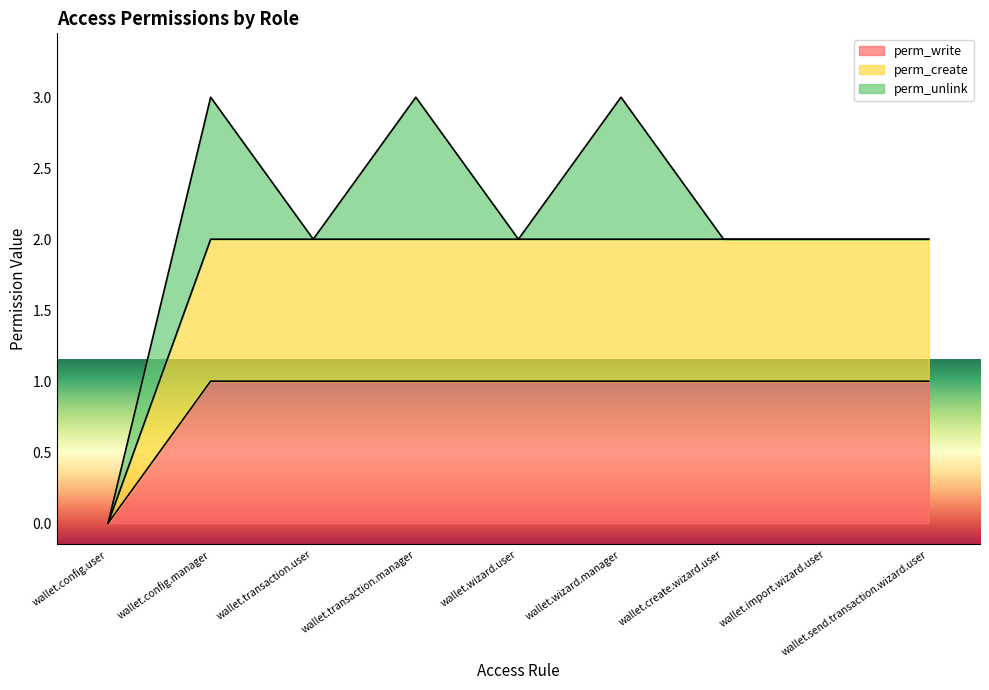

Does the chart display data point markers on the line(s)?

No